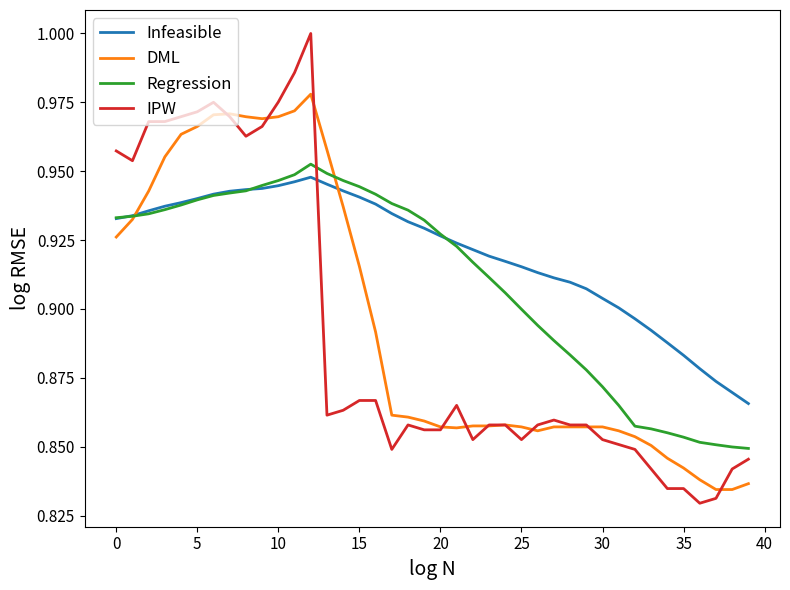

After their last crossing, which series has the higher values: IPW or Regression?

Regression